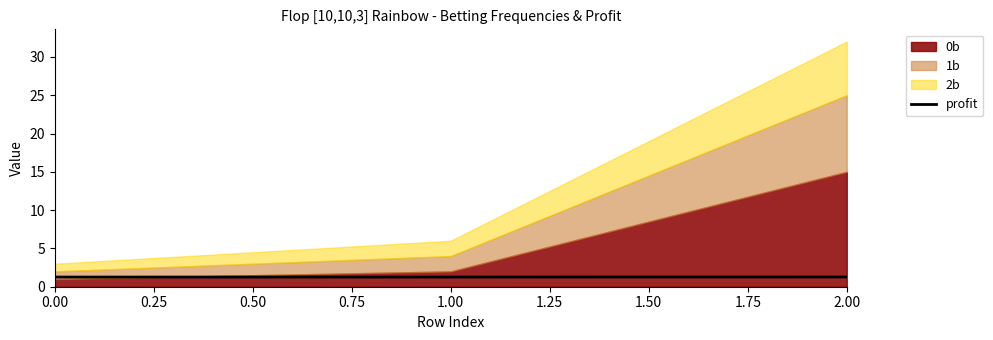

The value of profit at 0.00 is 1.3. True or false?

True